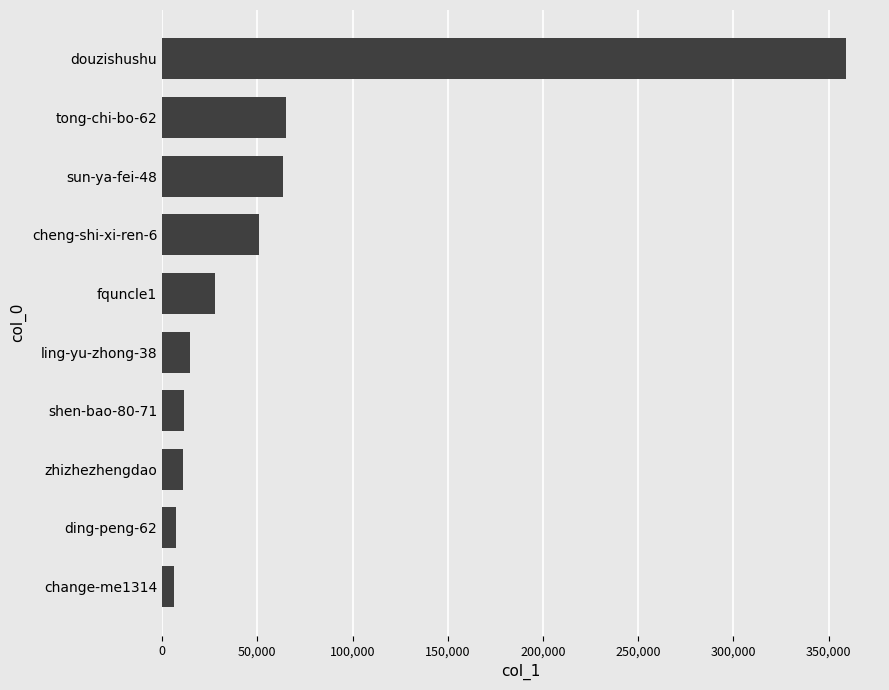

What is the difference between the maximum and minimum values?

353023